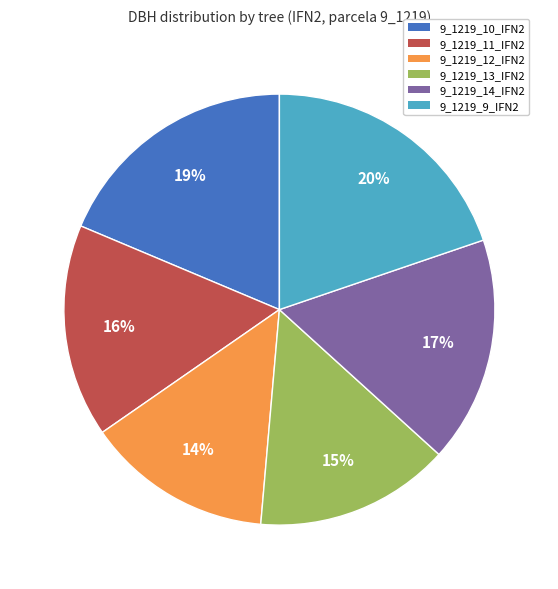

To the nearest percent, what is the difference between the largest and smallest slice percentages?

6%